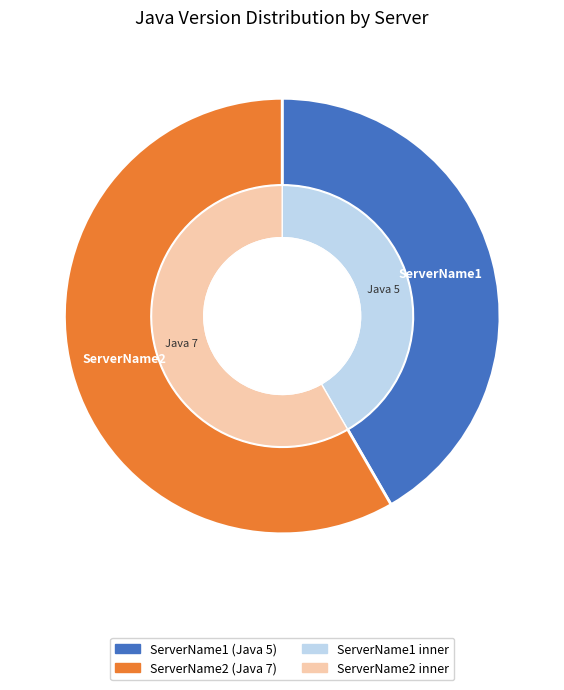

How many segments does this pie chart have?

2